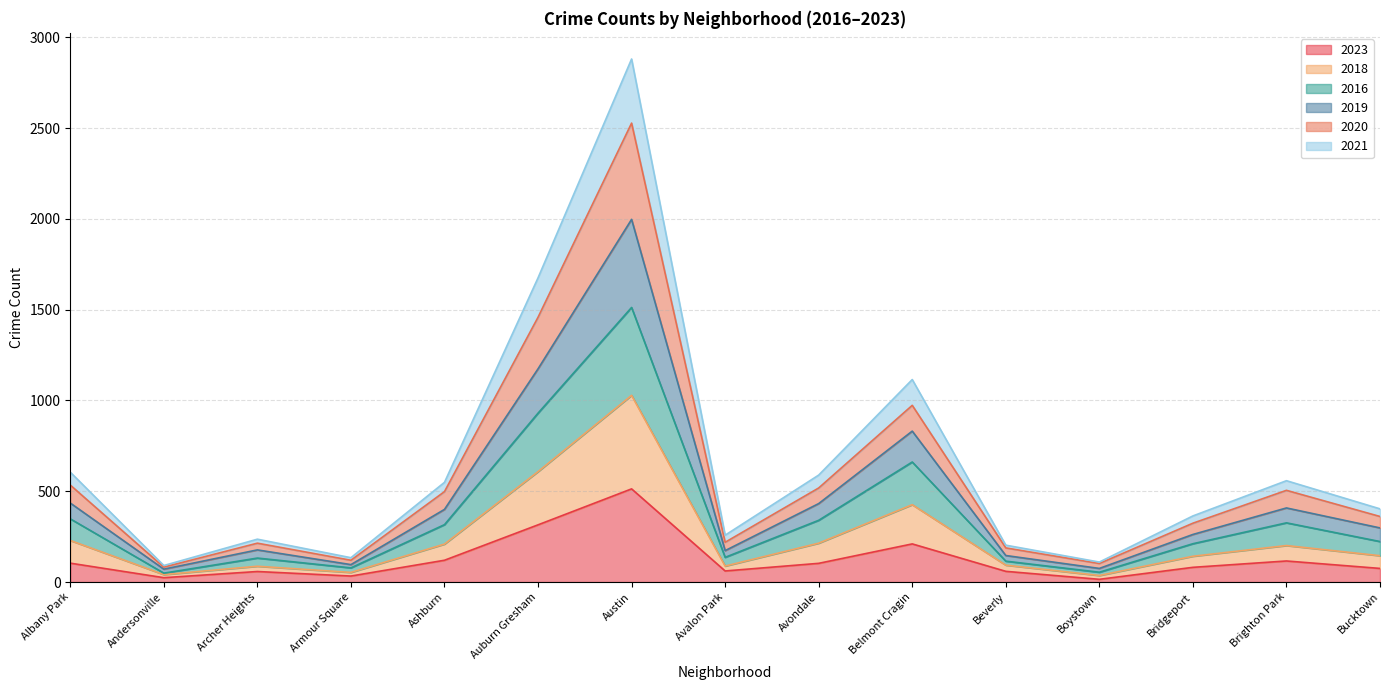

At which label does 2023 reach its peak?

Austin